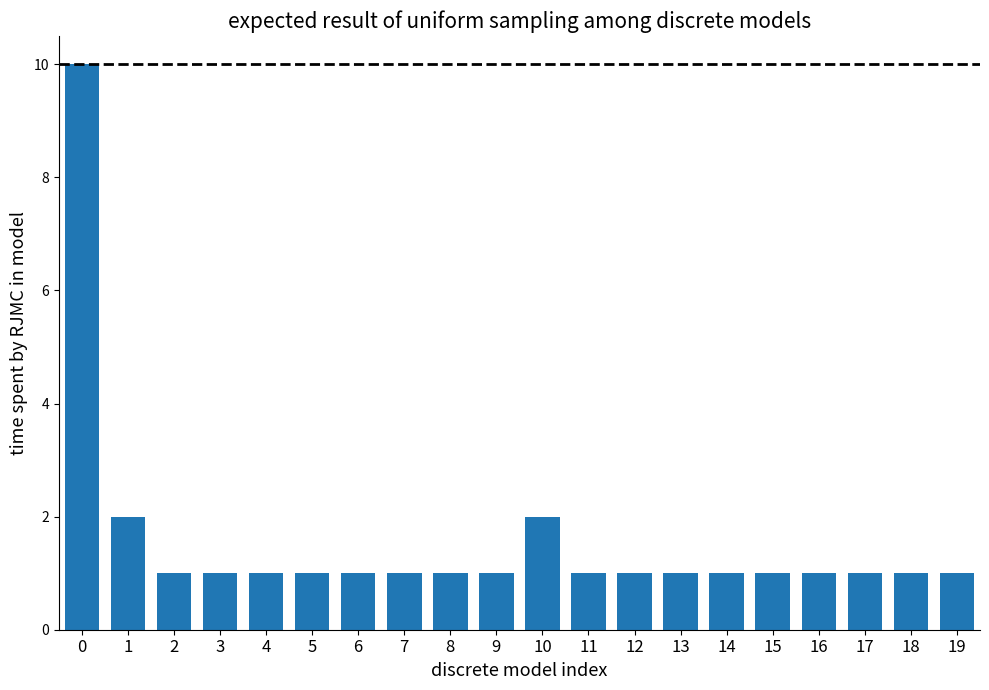

True or false: the data shows 0 at 6.

False